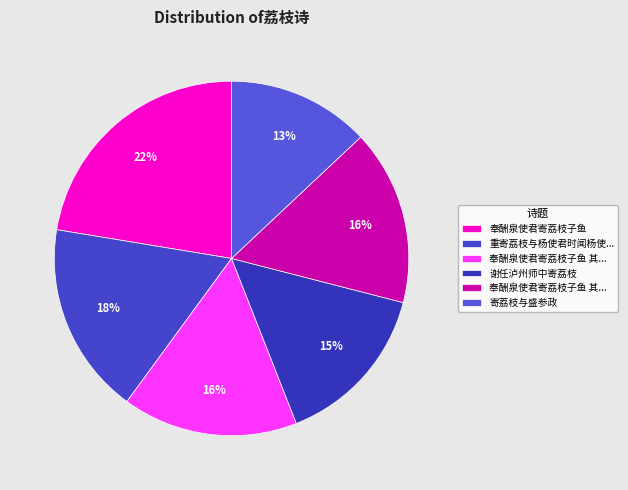

How many segments does this pie chart have?

6